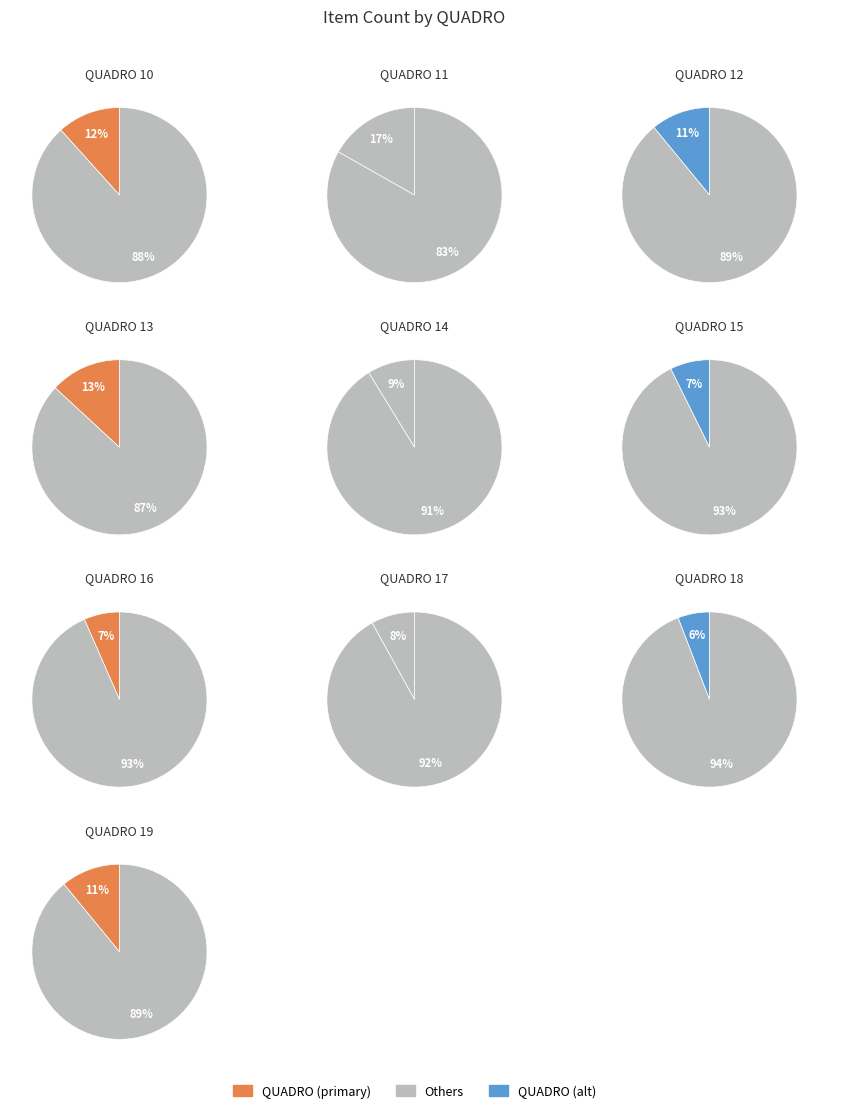

Which category has the smallest portion of the pie?

18